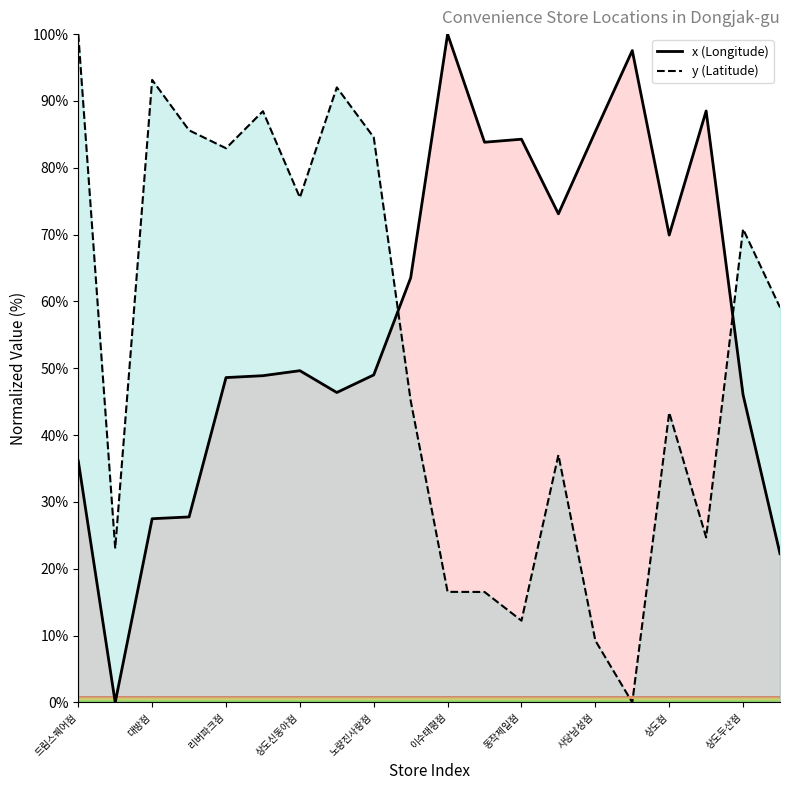

What is the difference between the maximum and minimum values in the y (Latitude) series?

100.0